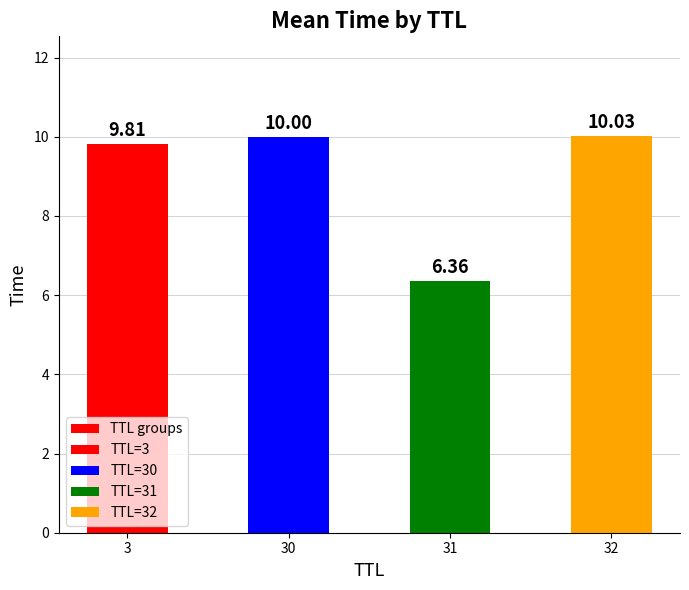

What is the difference between the values at 31 and 3?

3.4